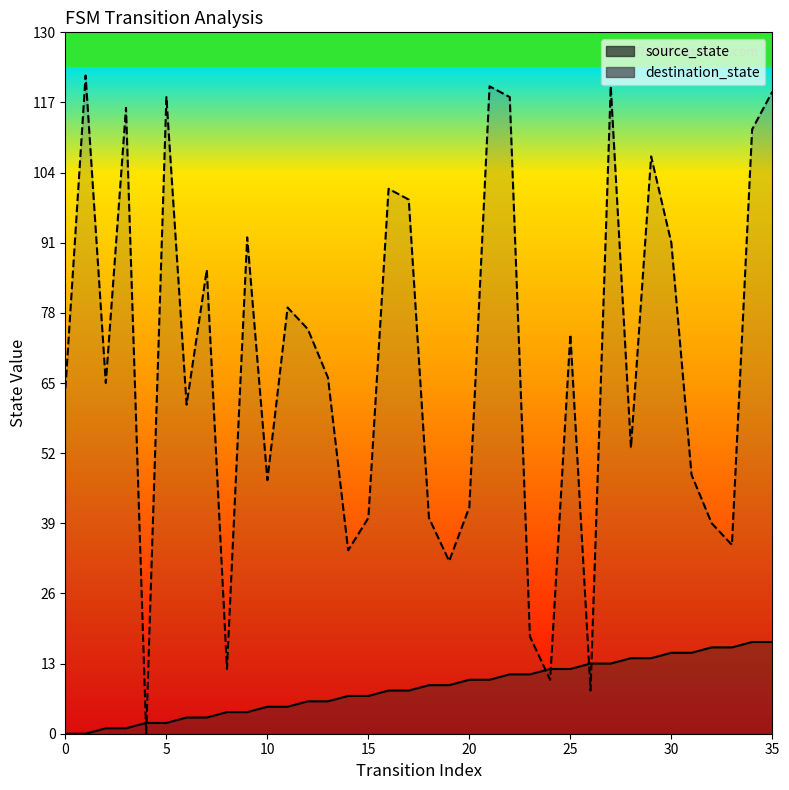

True or false: destination_state and source_state cross at least once.

True